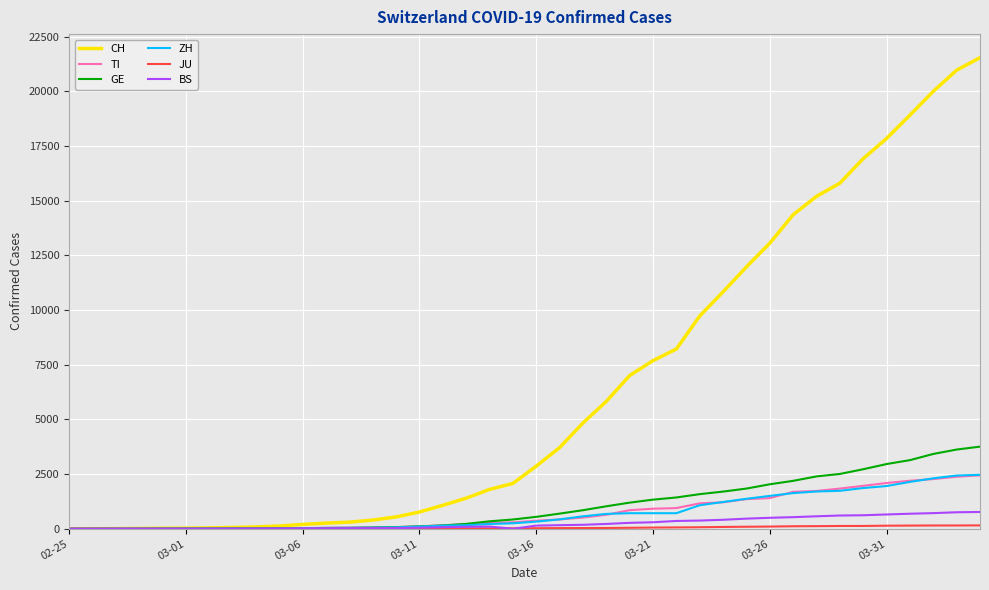

Which series has the widest spread of values?

CH